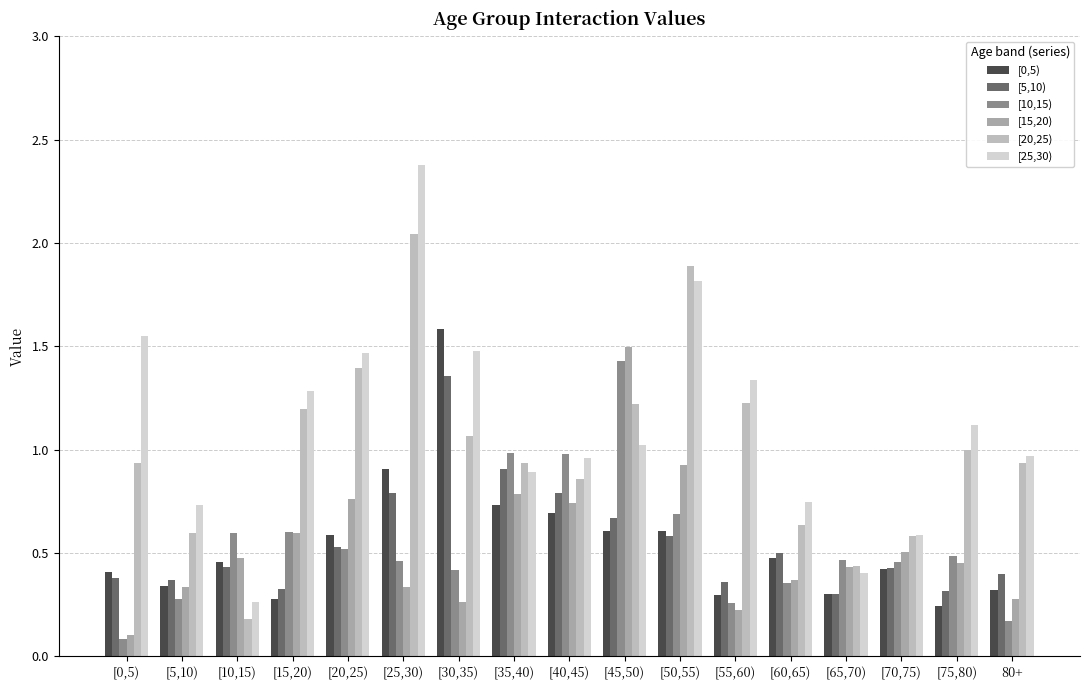

How many groups of bars are there?

17